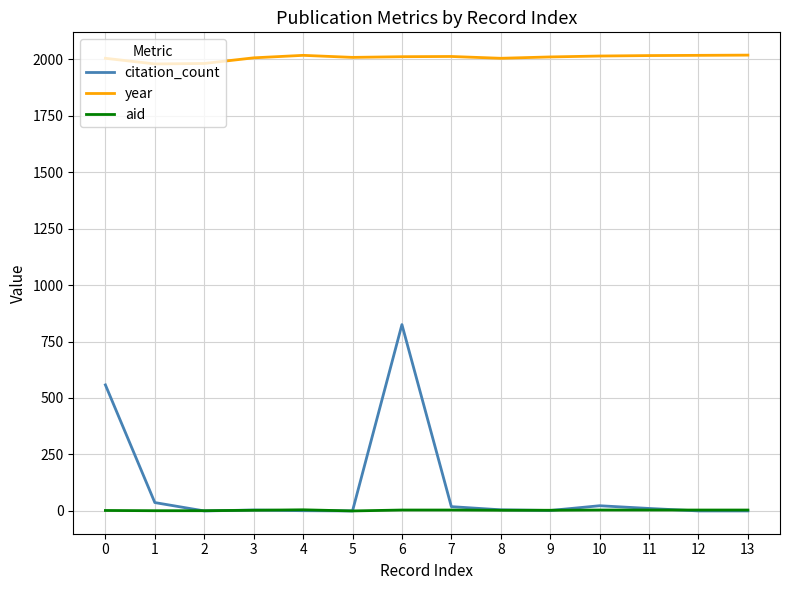

At which category is the sum across all series the highest?

6